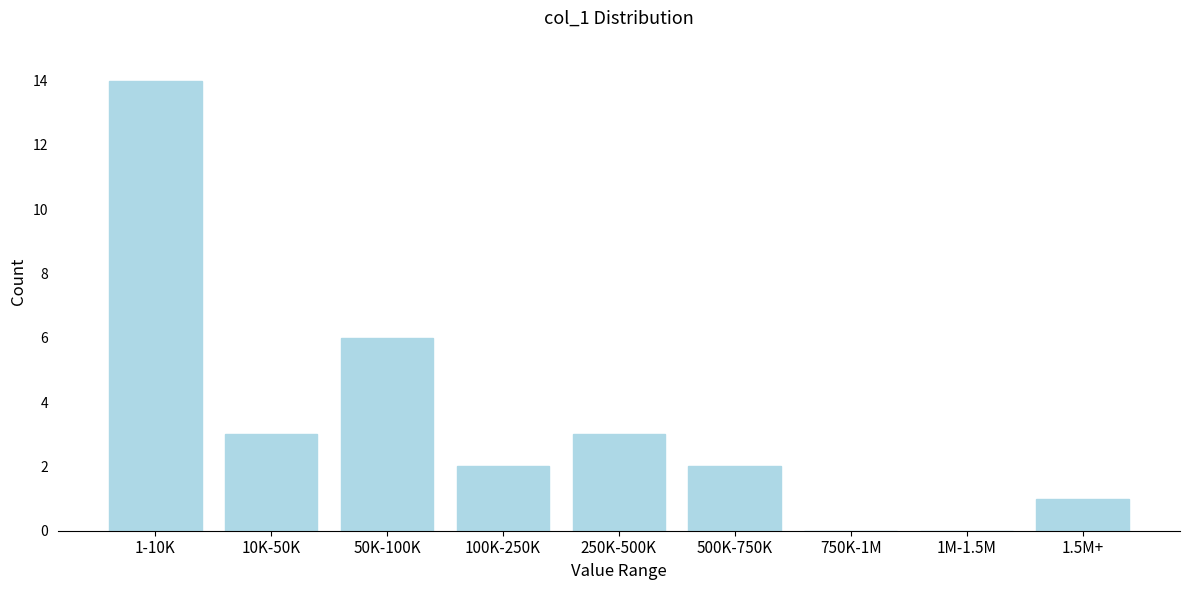

Reading left to right, list all the values displayed in this chart.

1-10K=14	10K-50K=3	50K-100K=6	100K-250K=2	250K-500K=3	500K-750K=2	750K-1M=0	1M-1.5M=0	1.5M+=1